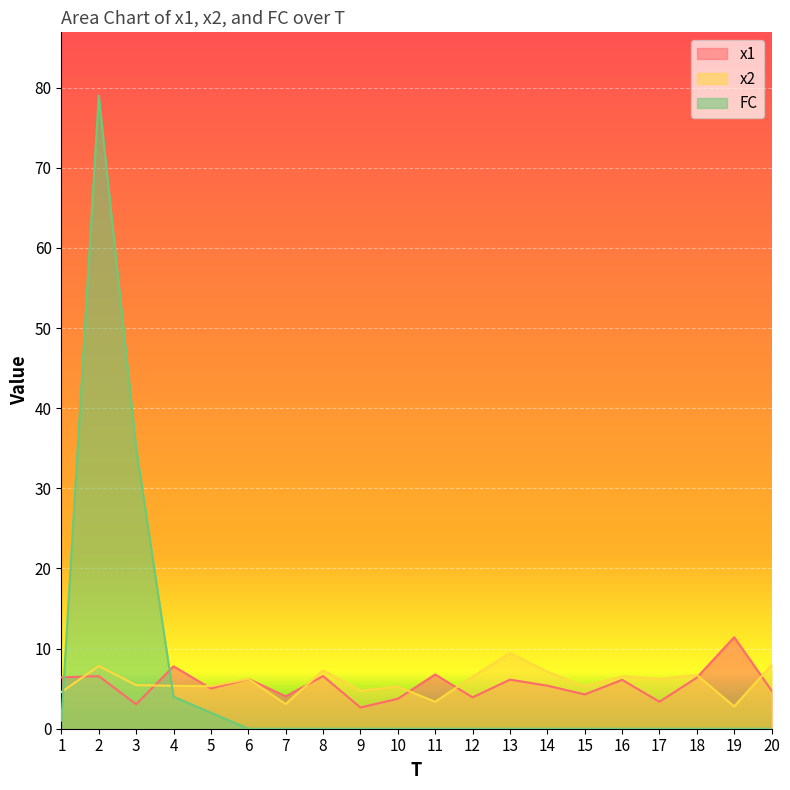

Between 3 and 5, which is larger?

5